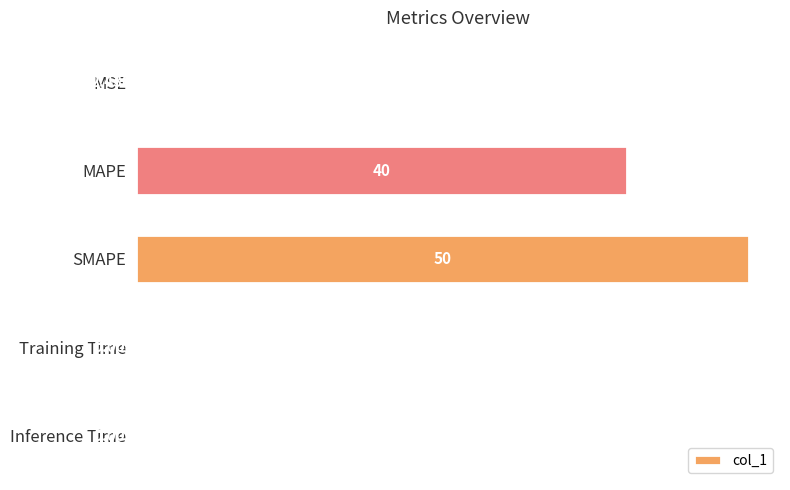

Where is the data nearest to the value 25?

MAPE